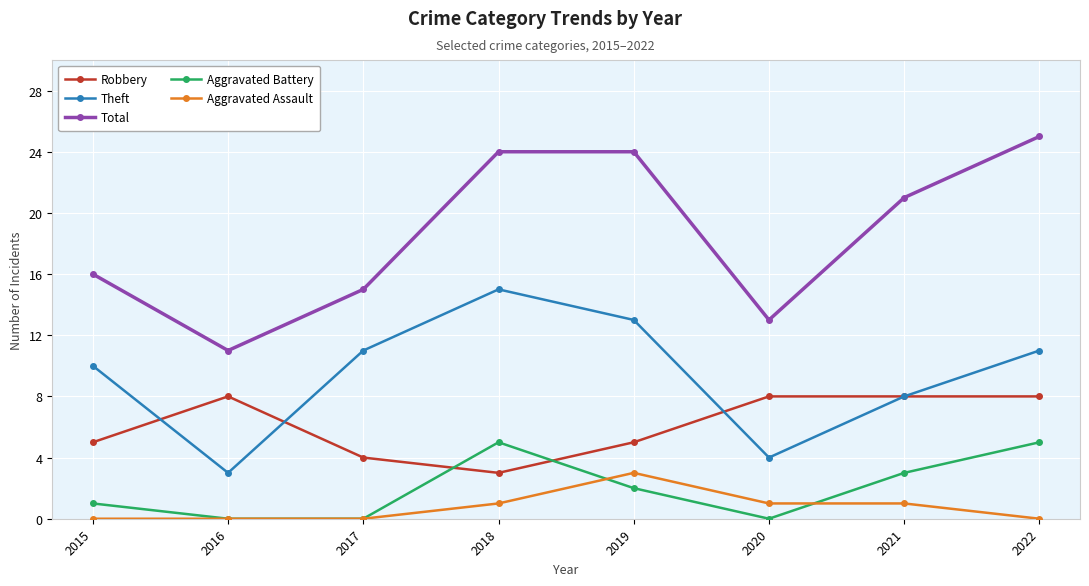

Is the value of Total at 2019 greater than the value of Aggravated Assault at 2020?

Yes